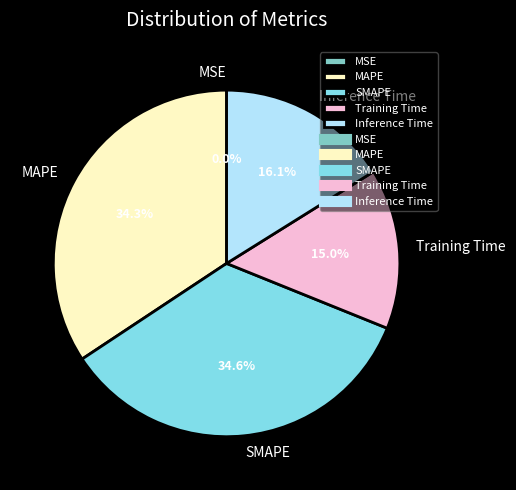

Is Inference Time the majority of the pie?

No